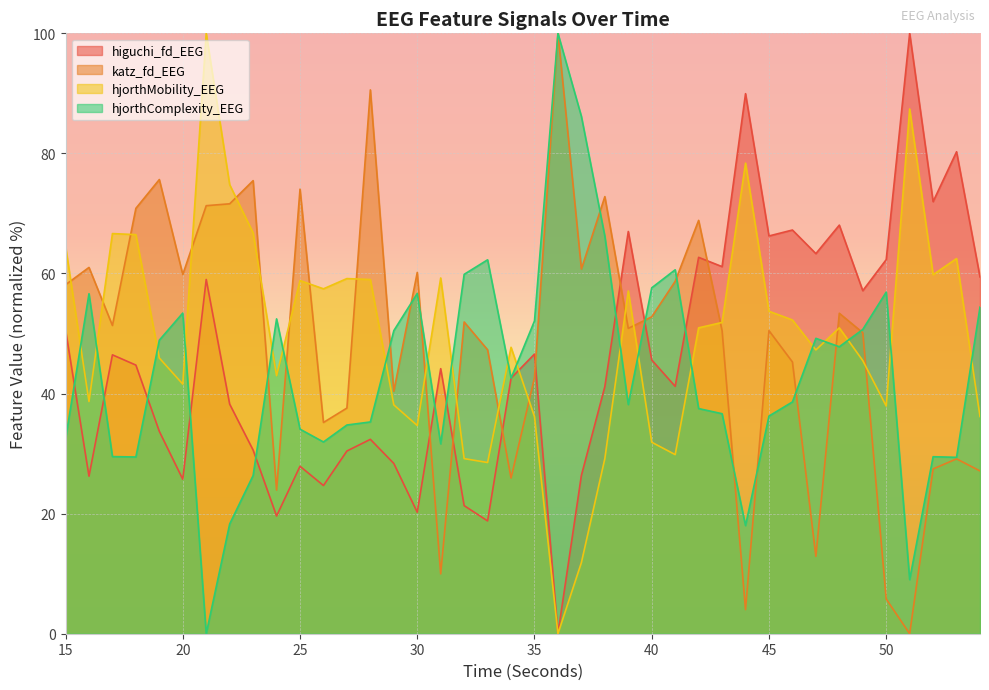

Reading left to right, list all the values displayed in this chart.

higuchi_fd_EEG: 15=50.7	16=26.2	17=46.5	18=44.7	19=33.7	20=25.7	21=59.0	22=38.2	23=30.6	24=19.6	25=27.9	26=24.7	27=30.4	28=32.4	29=28.4	30=20.2	31=44.1	32=21.3	33=18.8	34=42.6	35=46.6	36=0.0	37=26.4	38=41.2	39=67.0	40=45.6	41=41.2	42=62.7	43=61.1	44=90.0	45=66.3	46=67.2	47=63.3	48=68.1	49=57.1	50=62.3	51=100.0	52=72.0	53=80.3	54=59.4
katz_fd_EEG: 15=58.1	16=61.0	17=51.3	18=70.9	19=75.6	20=59.8	21=71.3	22=71.6	23=75.5	24=23.9	25=74.0	26=35.2	27=37.6	28=90.6	29=40.4	30=60.2	31=10.0	32=51.9	33=47.3	34=25.9	35=42.7	36=100.0	37=60.7	38=72.8	39=50.9	40=52.8	41=58.7	42=68.8	43=50.5	44=4.0	45=50.5	46=45.3	47=12.9	48=53.4	49=50.1	50=5.8	51=0.0	52=27.4	53=29.1	54=27.1
hjorthMobility_EEG: 15=64.6	16=38.7	17=66.6	18=66.5	19=45.9	20=41.6	21=100.0	22=74.8	23=66.8	24=43.0	25=58.8	26=57.4	27=59.2	28=59.0	29=38.1	30=34.7	31=59.3	32=29.2	33=28.5	34=47.7	35=36.1	36=0.0	37=11.8	38=29.2	39=57.1	40=31.9	41=29.8	42=50.9	43=51.8	44=78.4	45=53.7	46=52.3	47=47.3	48=50.9	49=45.5	50=37.9	51=87.4	52=59.8	53=62.5	54=36.2
hjorthComplexity_EEG: 15=32.4	16=56.6	17=29.5	18=29.4	19=48.9	20=53.4	21=0.0	22=18.3	23=26.3	24=52.4	25=34.1	26=31.9	27=34.8	28=35.3	29=50.5	30=56.7	31=31.6	32=59.9	33=62.3	34=42.6	35=52.1	36=100.0	37=86.2	38=66.2	39=38.2	40=57.6	41=60.6	42=37.5	43=36.6	44=18.0	45=36.3	46=38.6	47=49.2	48=47.8	49=50.7	50=56.9	51=9.0	52=29.5	53=29.4	54=54.4